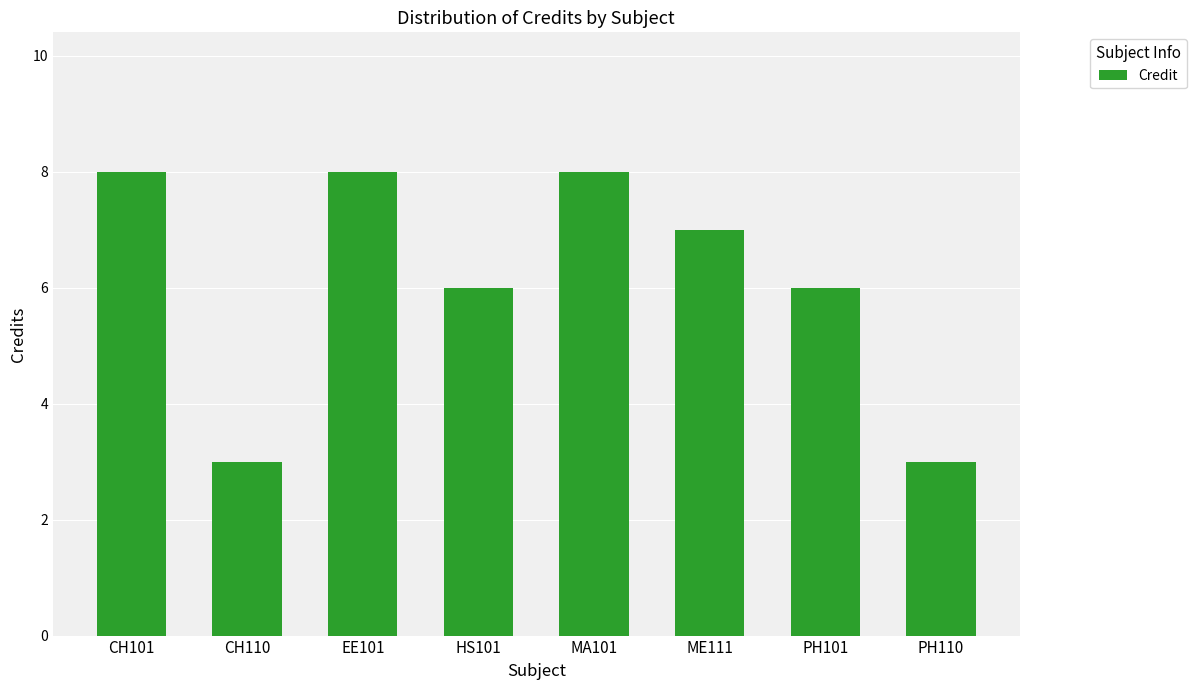

What is the maximum value shown in the chart?

8